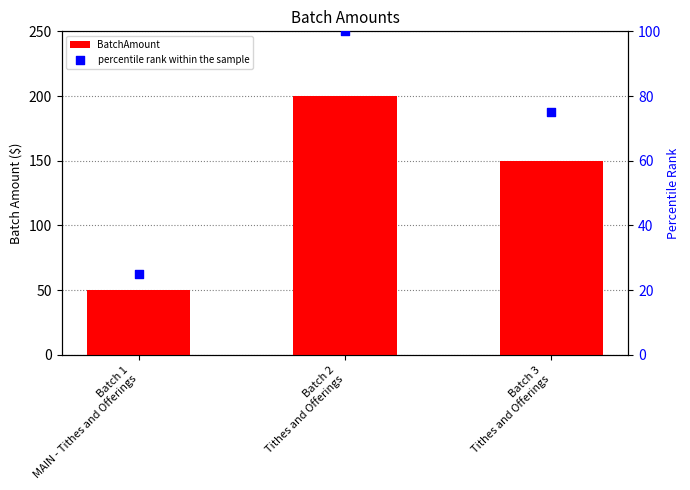

Which series has the largest total across all categories?

BatchAmount